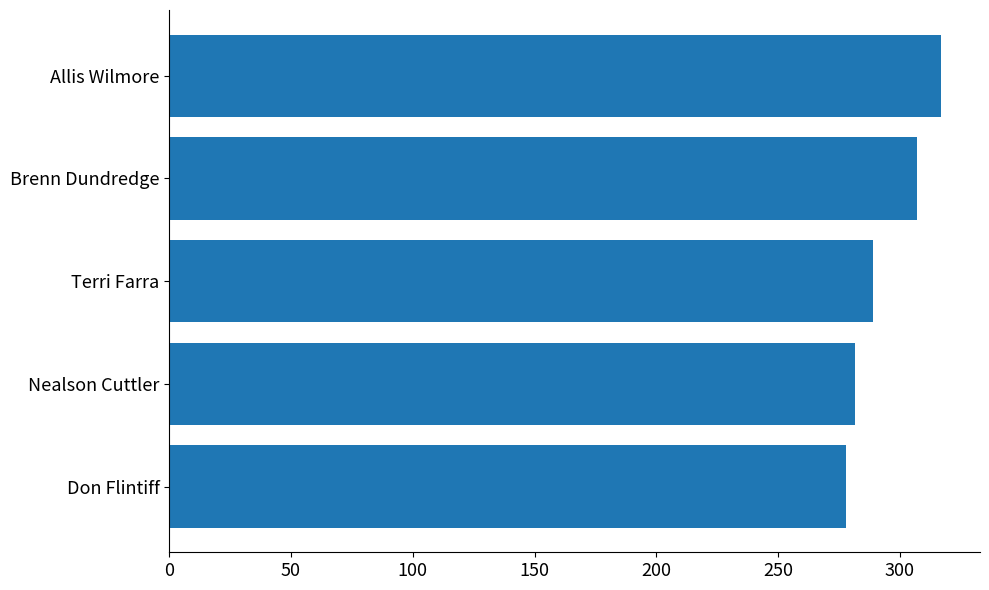

What is the difference between the values at Don Flintiff and Allis Wilmore?

39.1